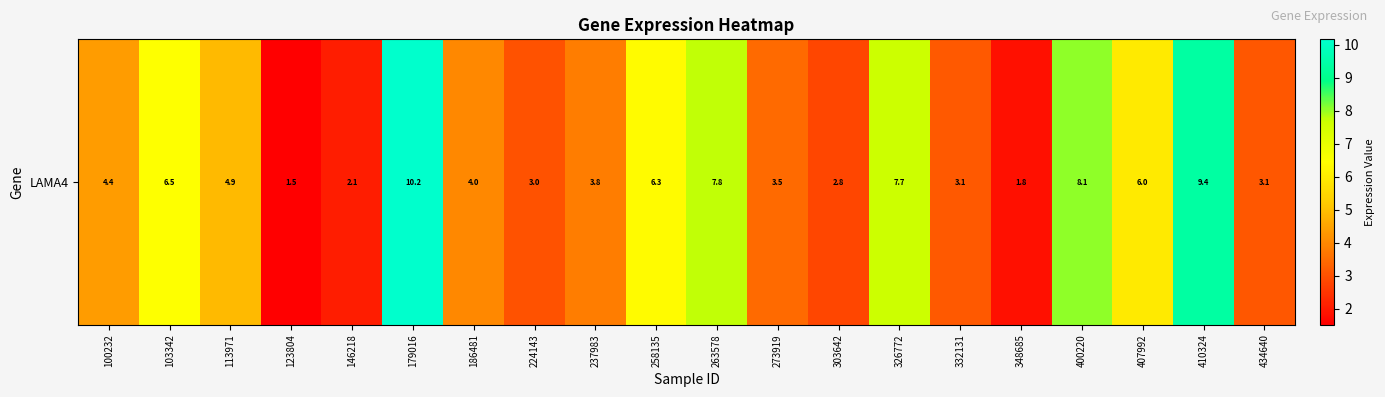

What is the difference between the second highest and second lowest values?

7.6